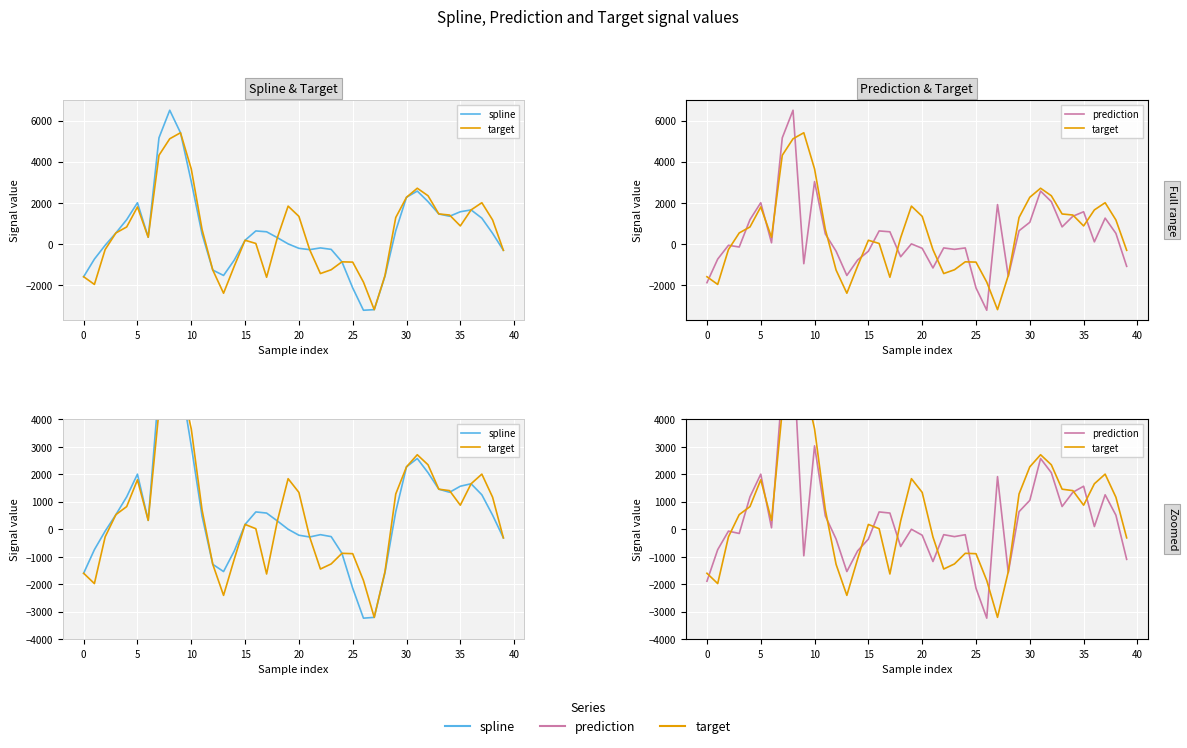

Which series has the widest spread of values?

spline